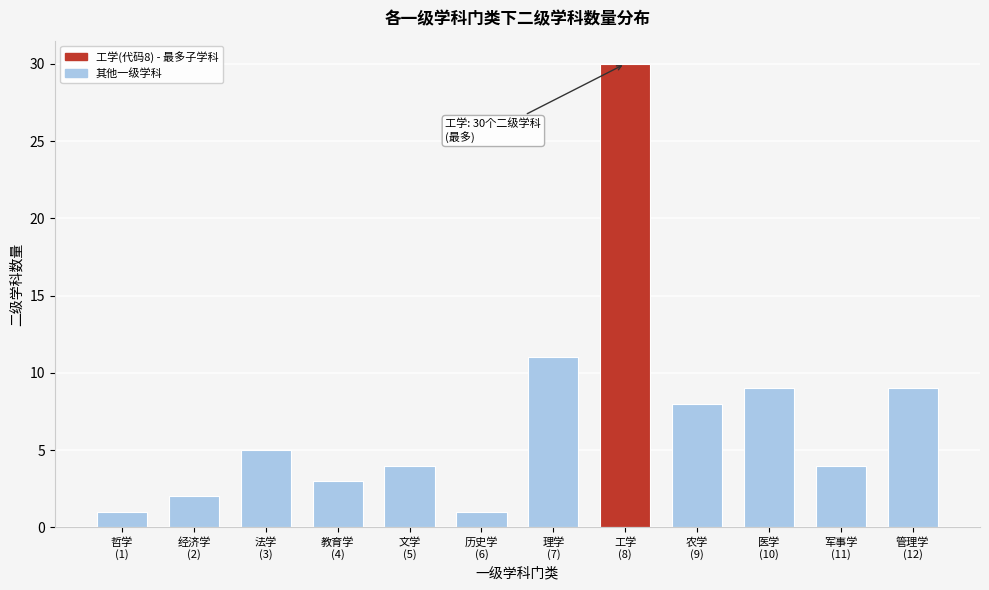

Reading left to right, extract all data points from this chart.

1	2	5	3	4	1	11	30	8	9	4	9